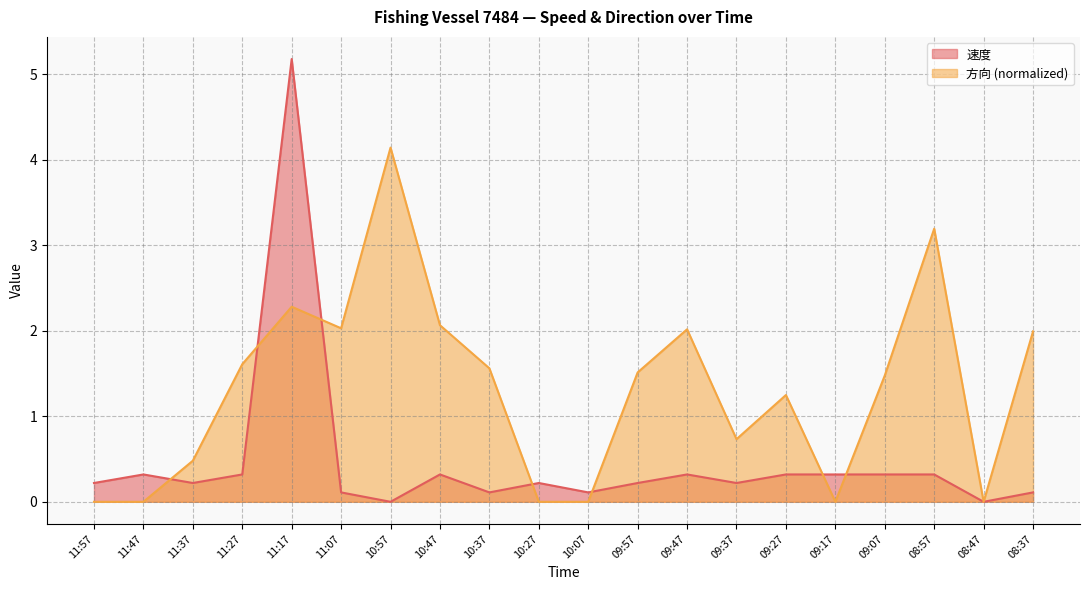

List the labels in order of 速度 value, largest first.

11:17, 11:47, 11:27, 10:47, 09:47, 09:27, 09:17, 09:07, 08:57, 11:57, 11:37, 10:27, 09:57, 09:37, 11:07, 10:37, 10:07, 08:37, 10:57, 08:47